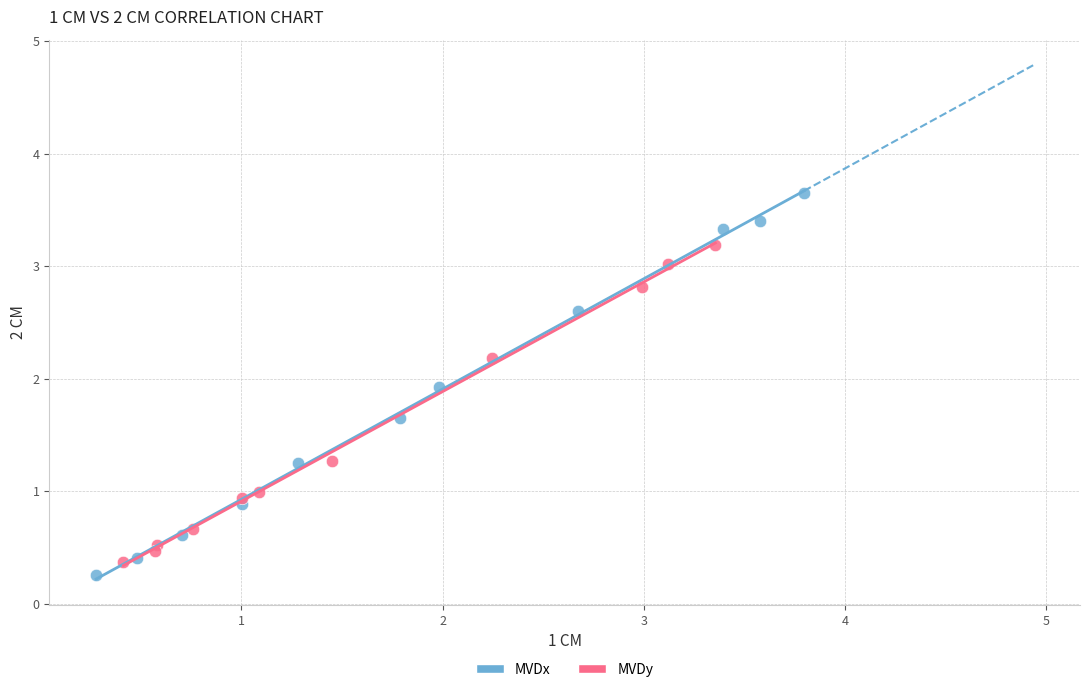

Which series has the widest spread of Y values?

MVDx